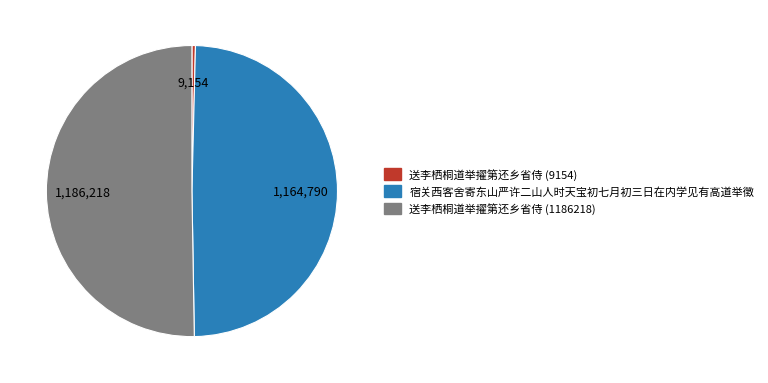

What is the majority slice?

送李栖桐道举擢第还乡省侍 (1186218)